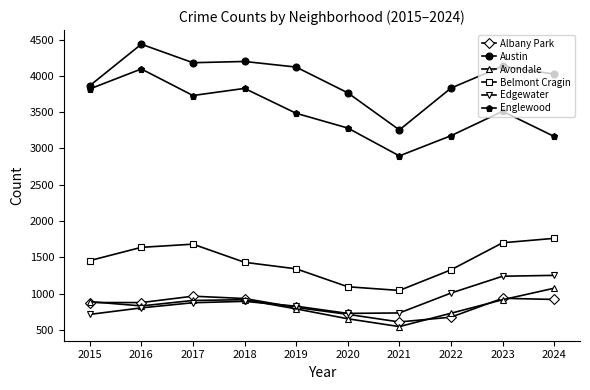

What is the average value of the Austin series?

3982